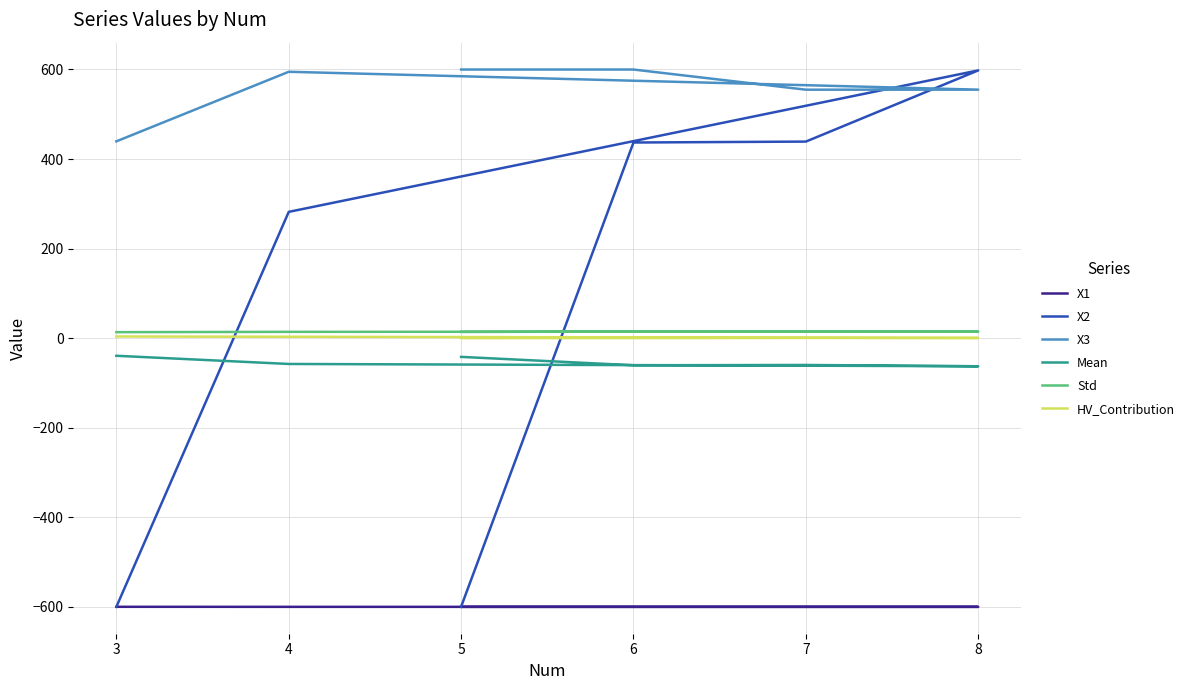

Which series has the largest total across all categories?

X3